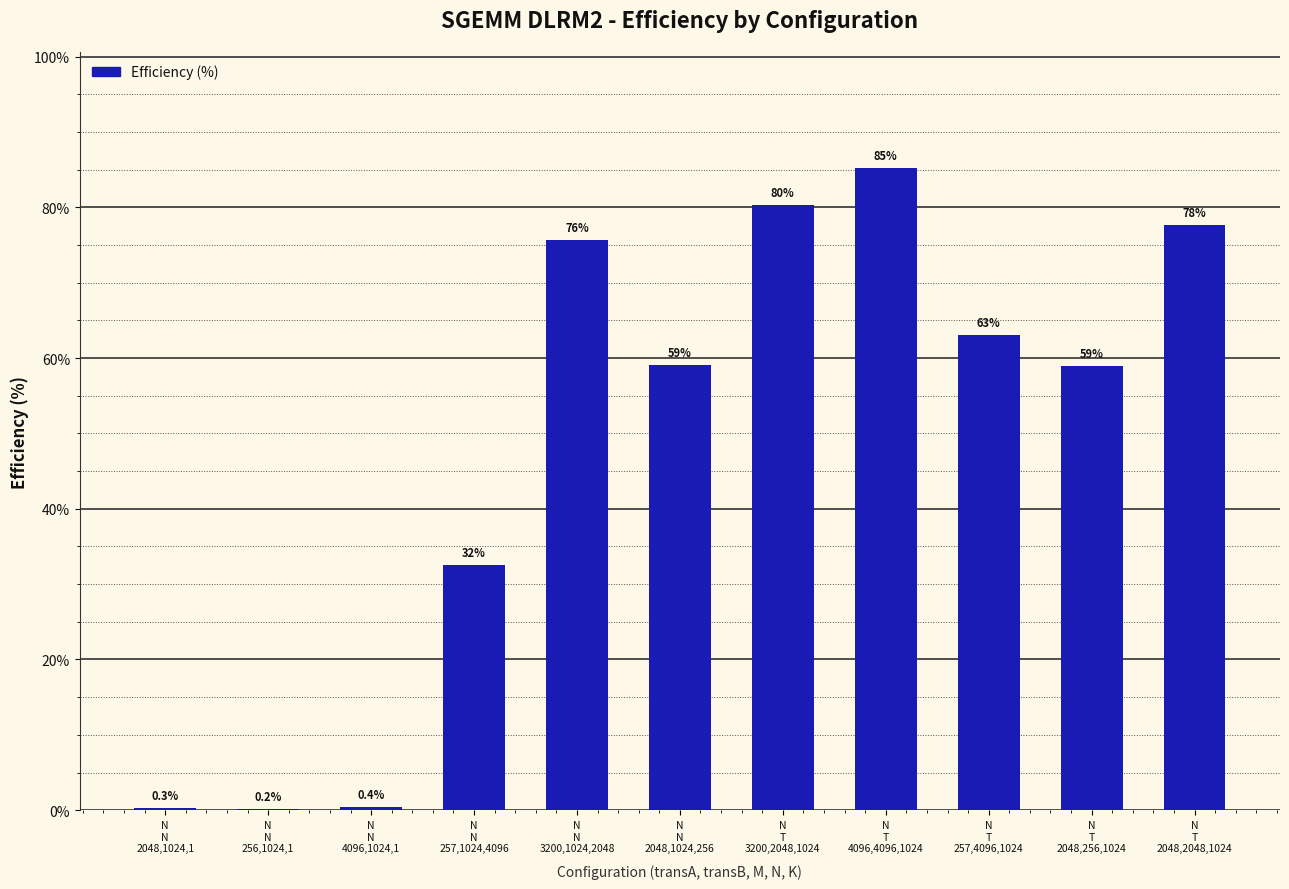

What is the maximum value shown in the chart?

85.3